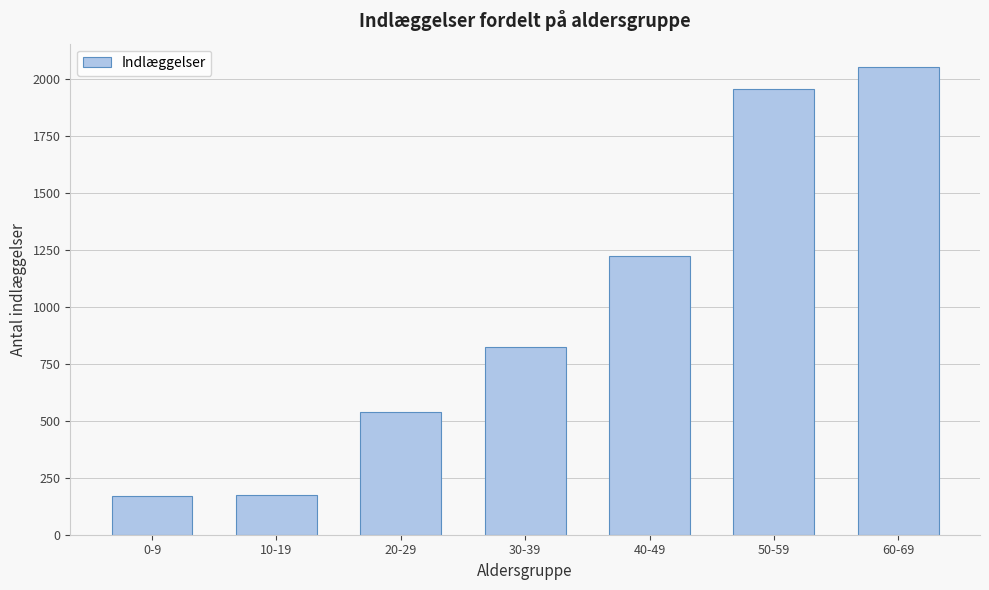

What is the change in value from 10-19 to 50-59?

+1784